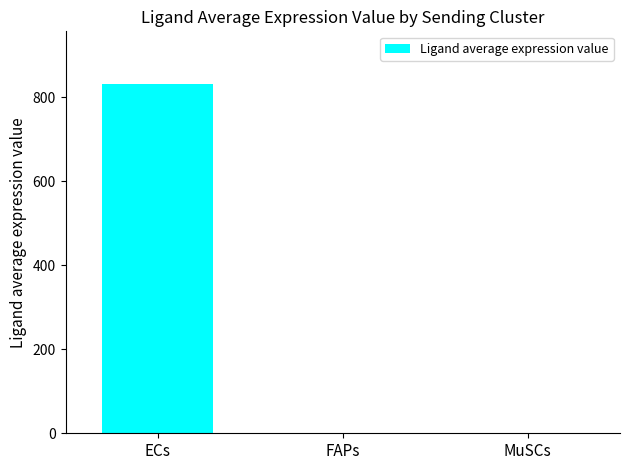

At which category does the chart reach its peak across all series?

ECs